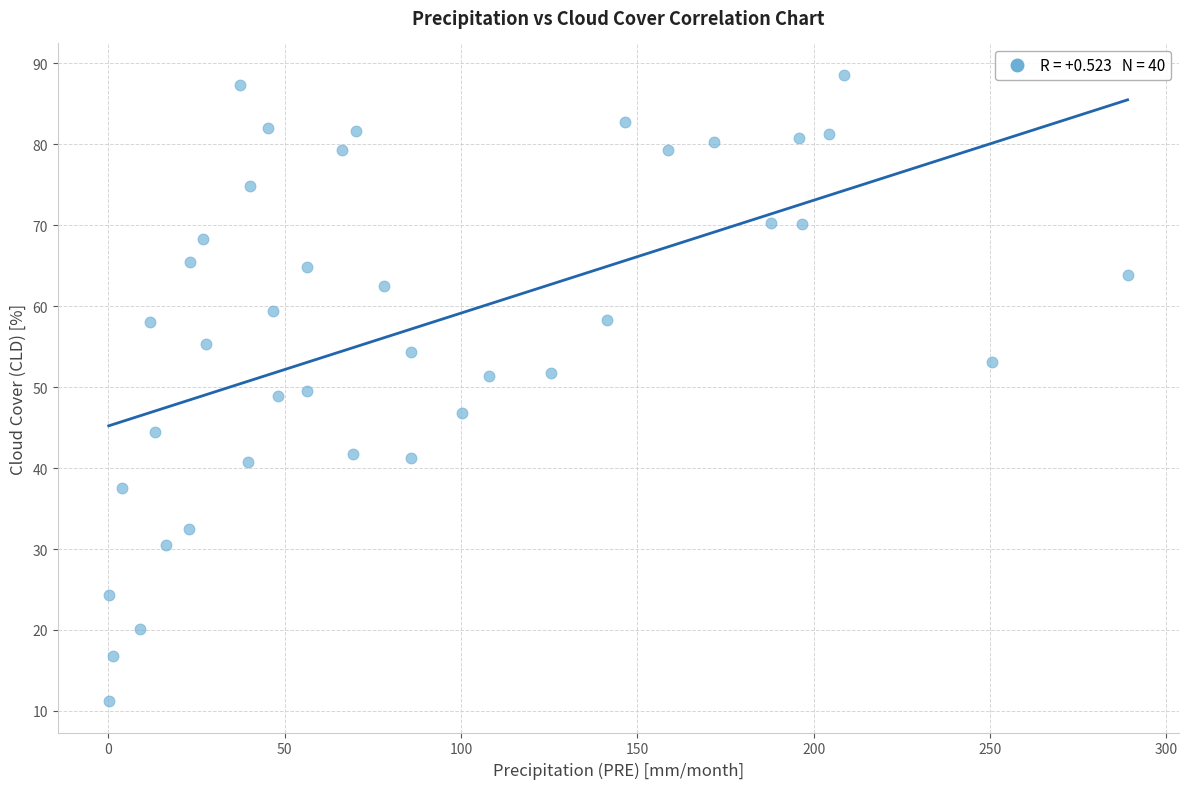

What is the range of Y values (max minus min)?

77.4